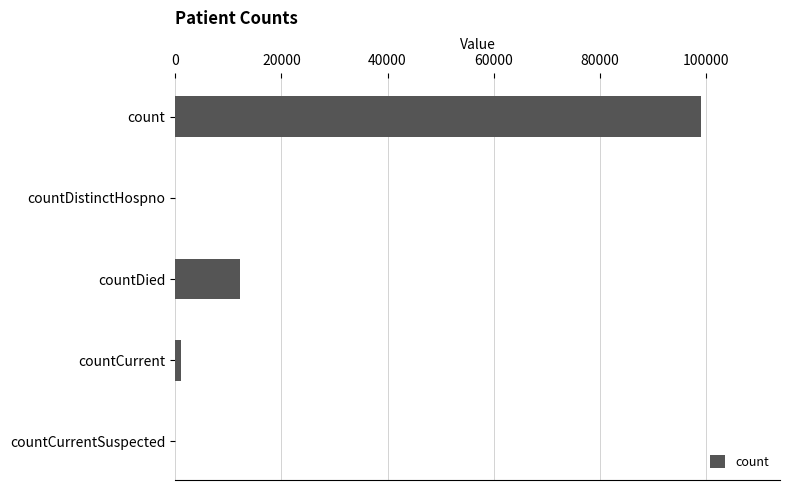

Reading top to bottom, transcribe all the data shown in this chart.

count=99030	countDistinctHospno=0	countDied=12148	countCurrent=1079	countCurrentSuspected=0